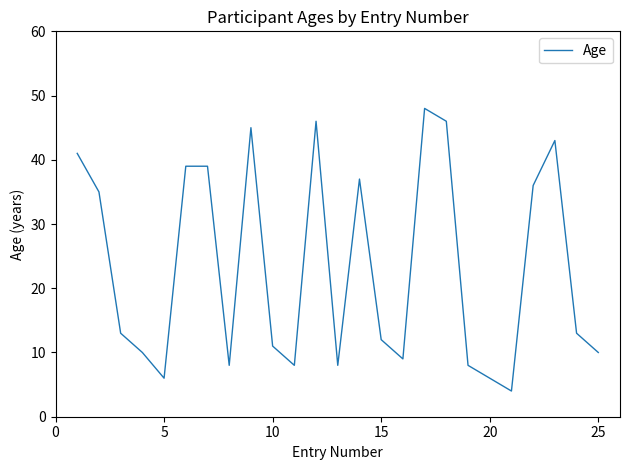

What is the maximum value shown in the chart?

48